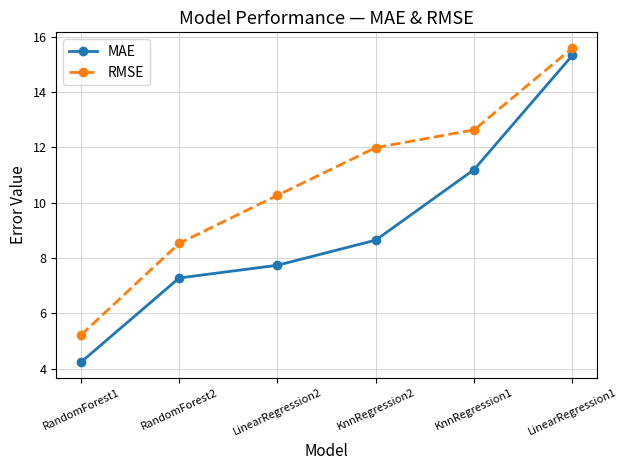

True or false: MAE and RMSE cross at least once.

False